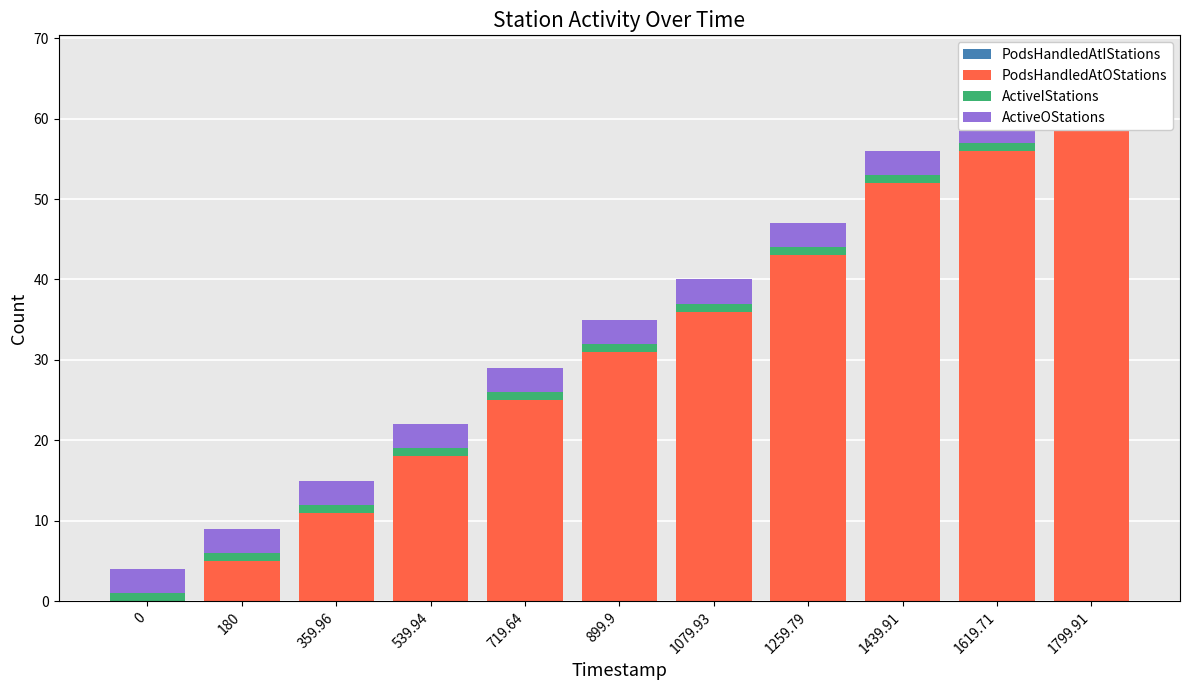

Reading left to right, extract all data points from this chart.

PodsHandledAtIStations: 0=0	180=0	359.96=0	539.94=0	719.64=0	899.9=0	1079.93=0	1259.79=0	1439.91=0	1619.71=0	1799.91=0
PodsHandledAtOStations: 0=0	180=5	359.96=11	539.94=18	719.64=25	899.9=31	1079.93=36	1259.79=43	1439.91=52	1619.71=56	1799.91=63
ActiveIStations: 0=1	180=1	359.96=1	539.94=1	719.64=1	899.9=1	1079.93=1	1259.79=1	1439.91=1	1619.71=1	1799.91=1
ActiveOStations: 0=3	180=3	359.96=3	539.94=3	719.64=3	899.9=3	1079.93=3	1259.79=3	1439.91=3	1619.71=3	1799.91=3